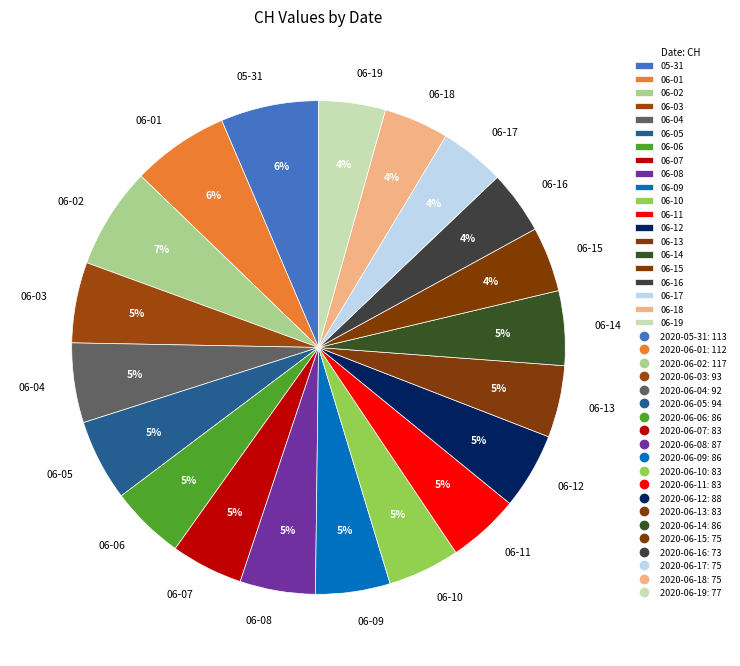

True or false: 06-01 accounts for 6% of the total.

True